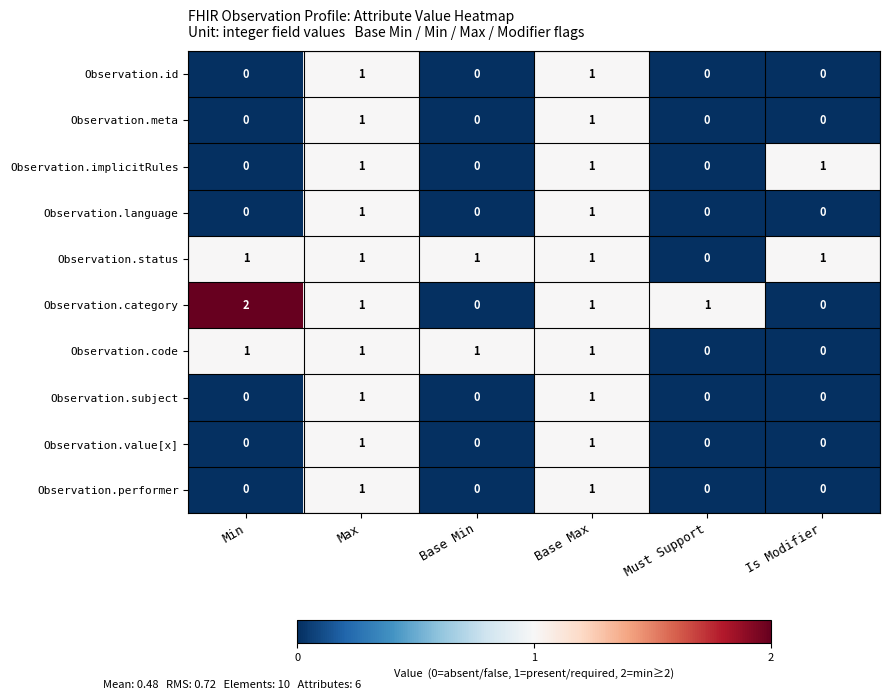

True or false: Observation.implicitRules has a value of 1 at Base Max.

True